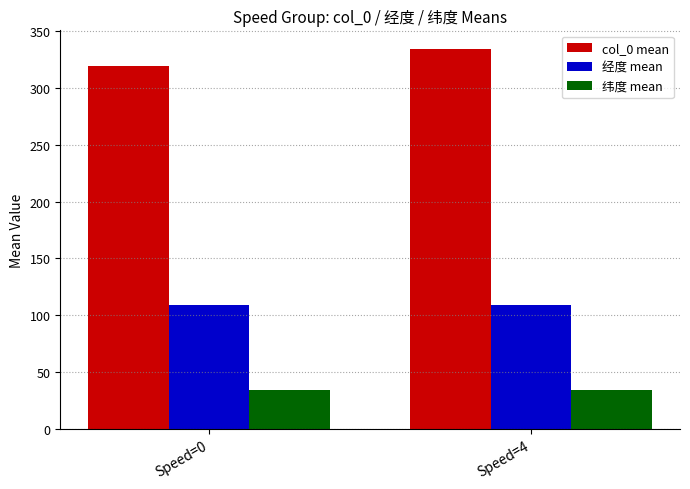

The value of 经度 mean at Speed=4 is 108.9. True or false?

True